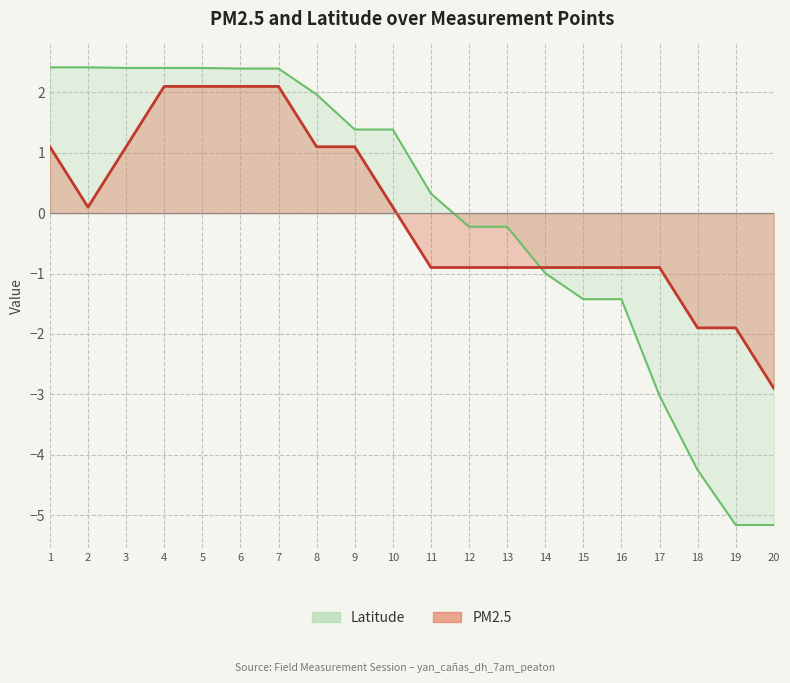

What is the difference between the second highest and second lowest values in the Latitude series?

7.6